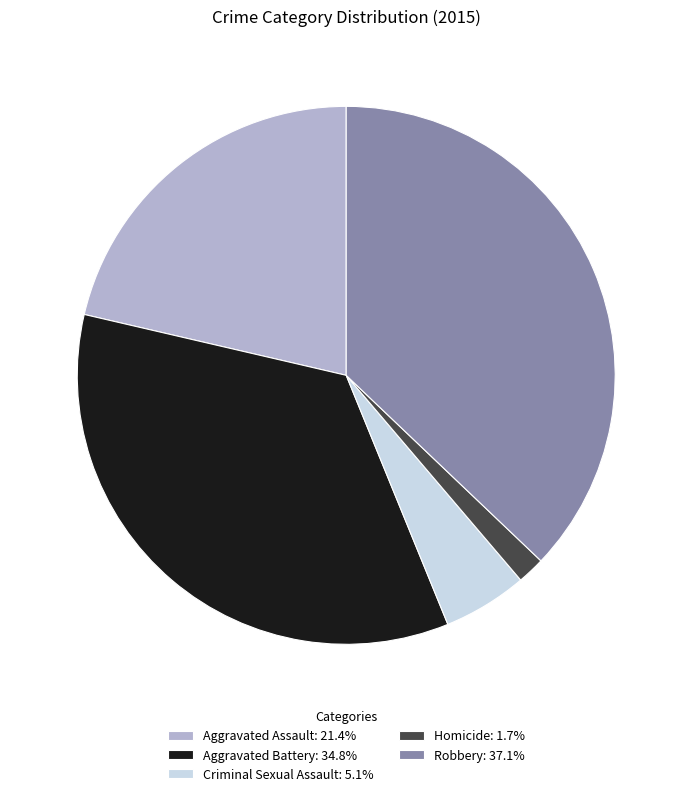

Rank the categories by value from highest to lowest.

Robbery, Aggravated Battery, Aggravated Assault, Criminal Sexual Assault, Homicide